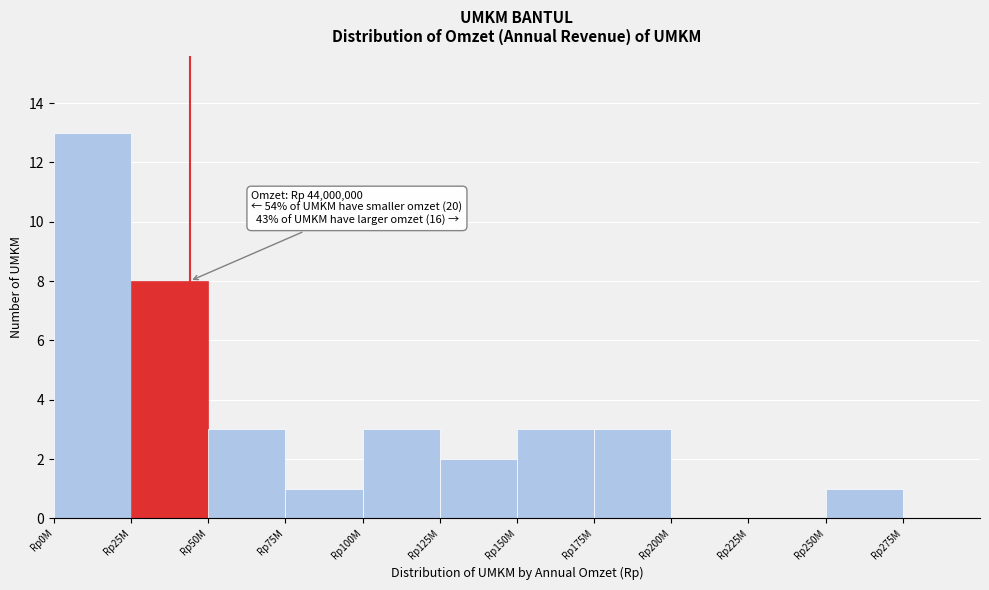

Reading left to right, list all the values displayed in this chart.

Rp0M=13	Rp25M=8	Rp50M=3	Rp75M=1	Rp100M=3	Rp125M=2	Rp150M=3	Rp175M=3	Rp200M=0	Rp225M=0	Rp250M=1	Rp275M=0